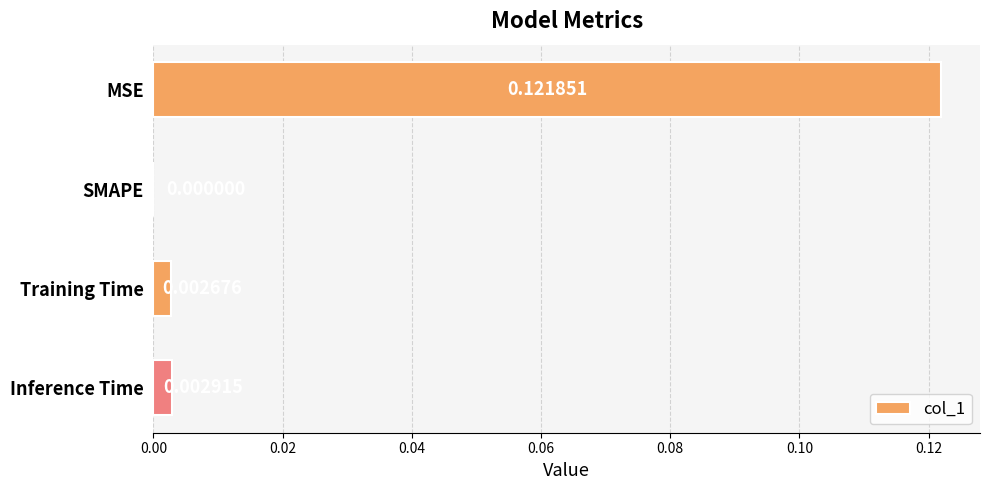

Where is the data nearest to the value 0?

SMAPE